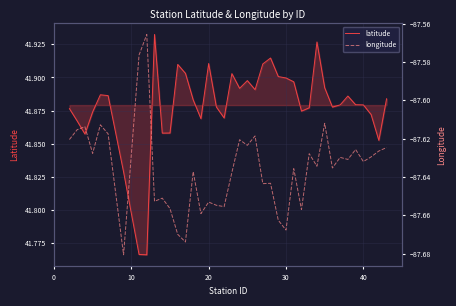

Is the value of longitude at 15 greater than the value of latitude at 29?

No